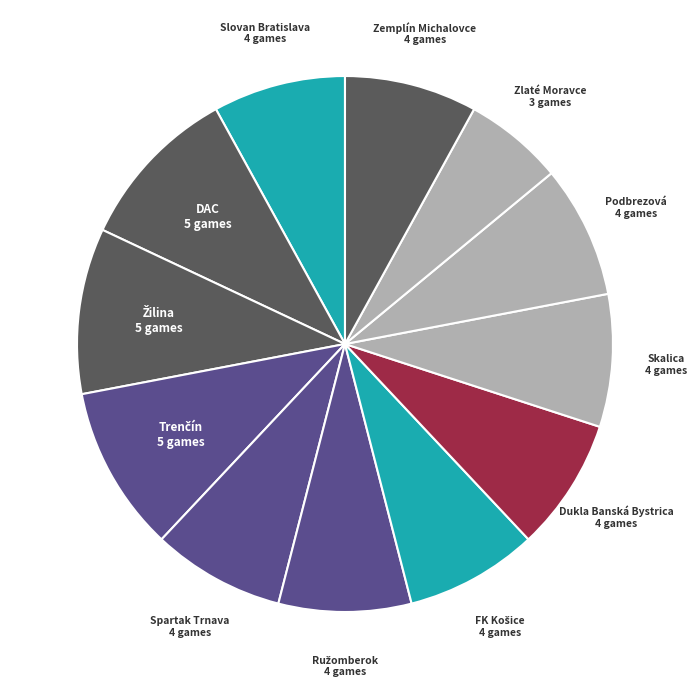

Which slice is the smallest?

Zlaté Moravce